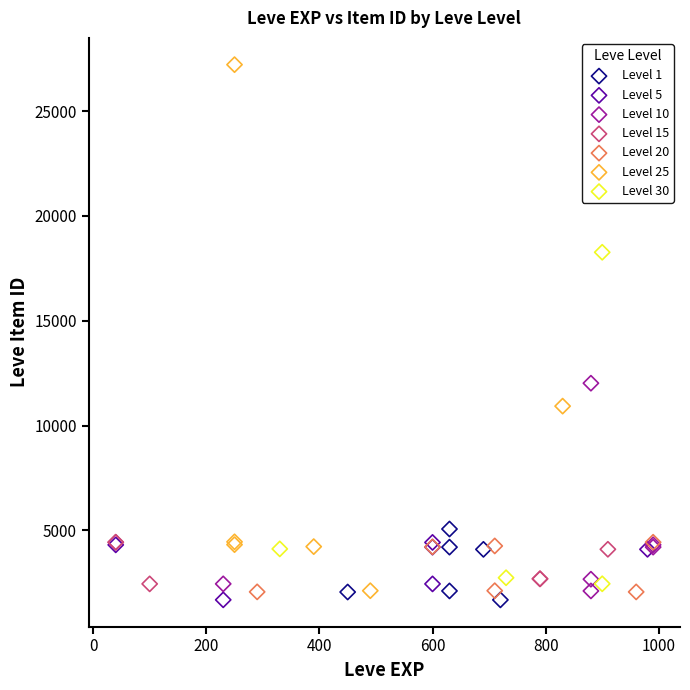

Which series contains the highest Y value?

Level 25